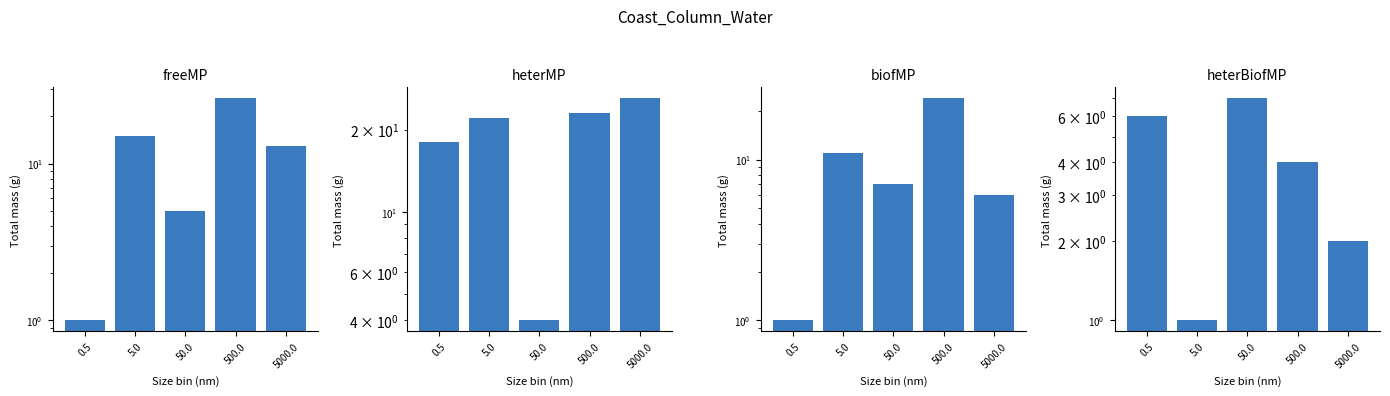

At which category is the sum across all series the highest?

500.0